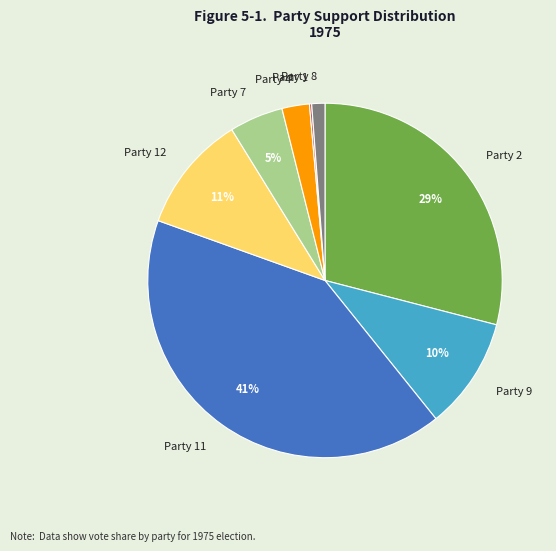

Does Party 4 represent more than half of the total?

No